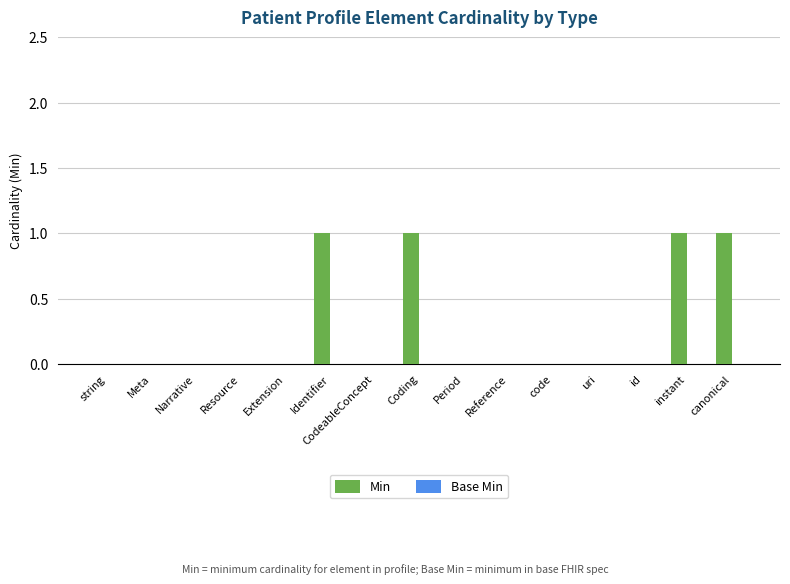

What is the change in value from Resource to instant?

+1